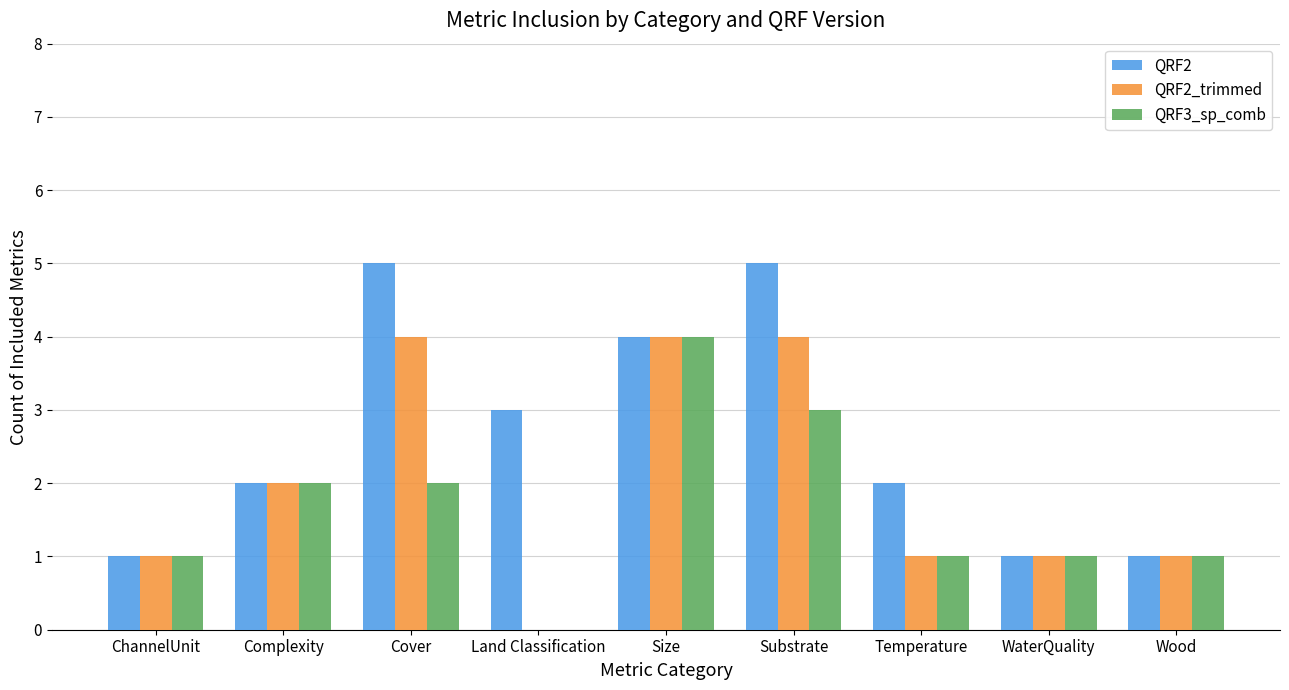

The value of QRF3_sp_comb at Substrate is 4. True or false?

False